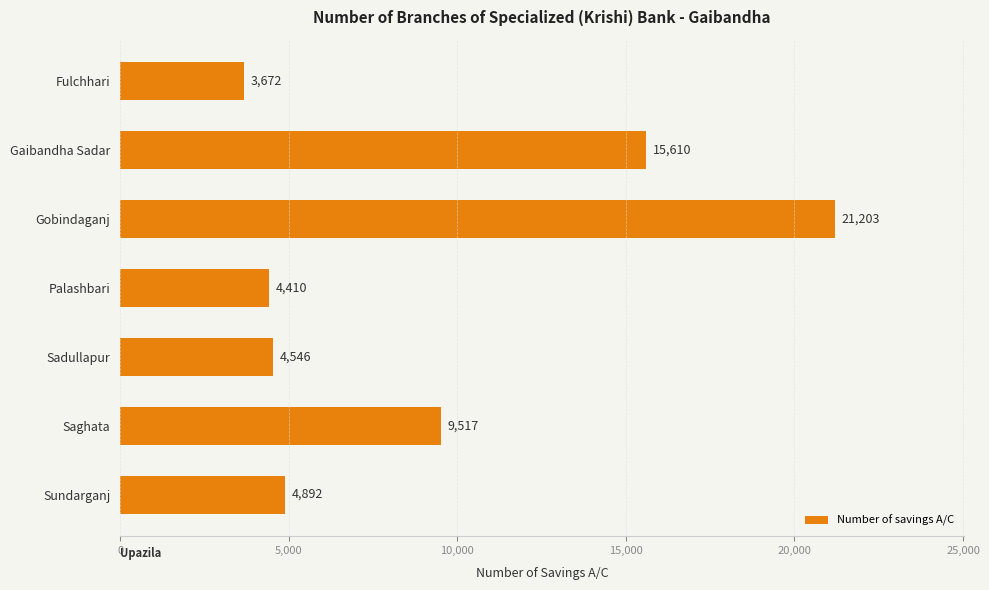

What is the value of the 7th bar from the top?

4892